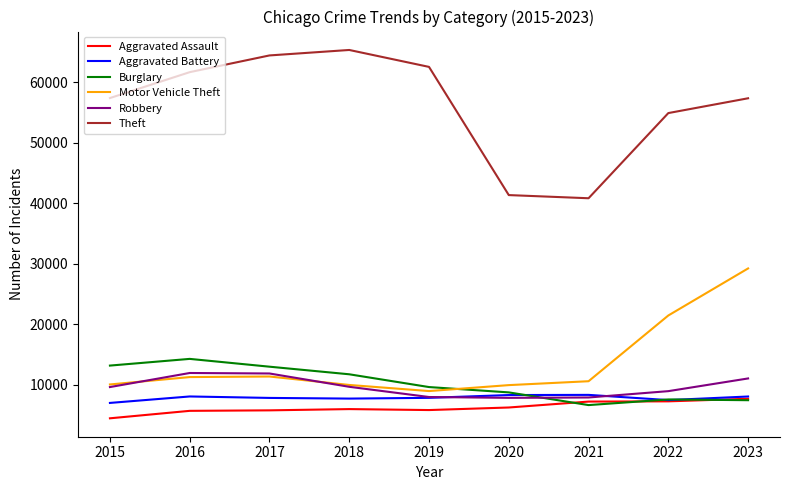

What is the average value of the Aggravated Assault series?

6258